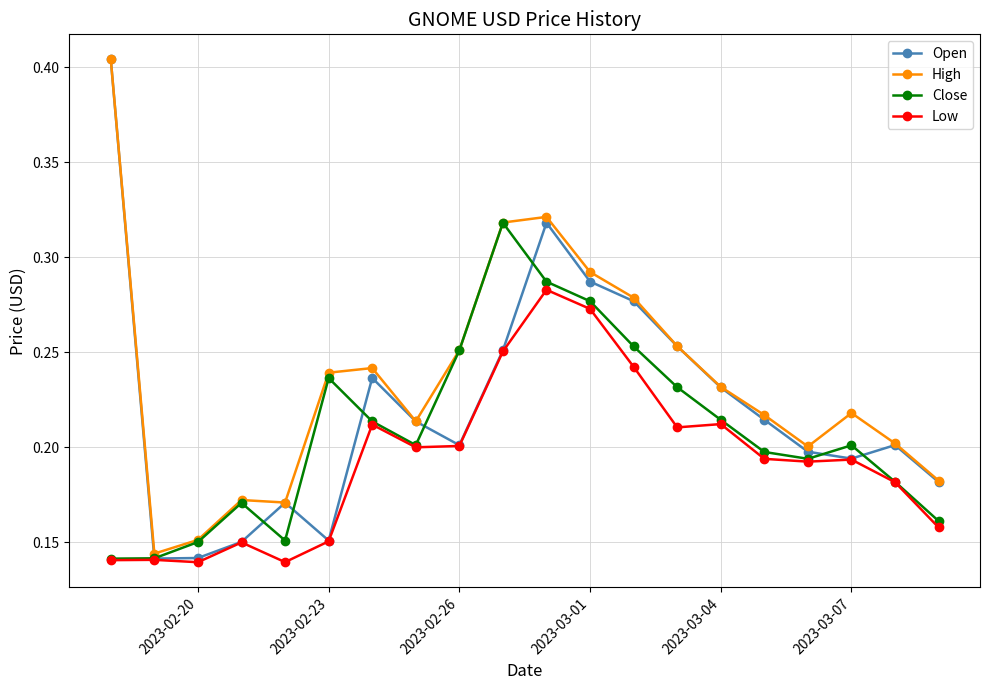

Is this an area chart (filled region under the line)?

No